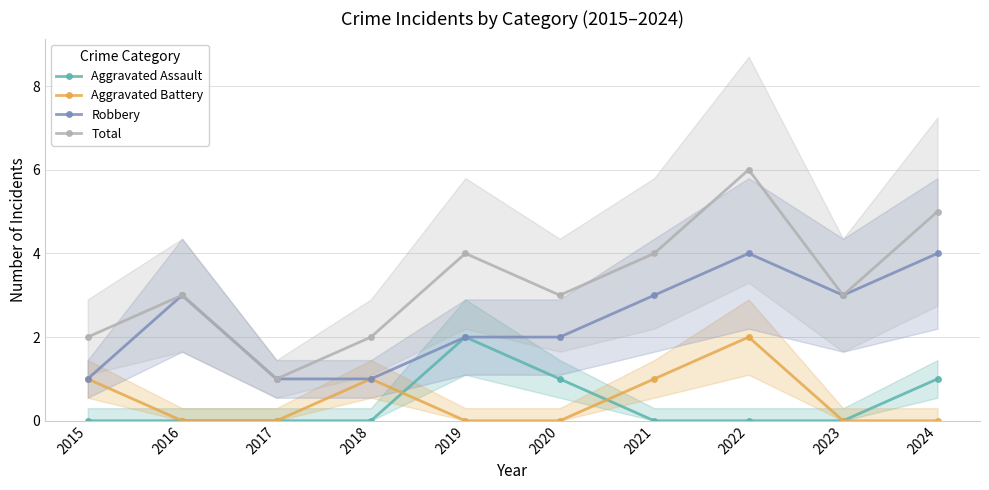

How many lines are shown in the chart?

4